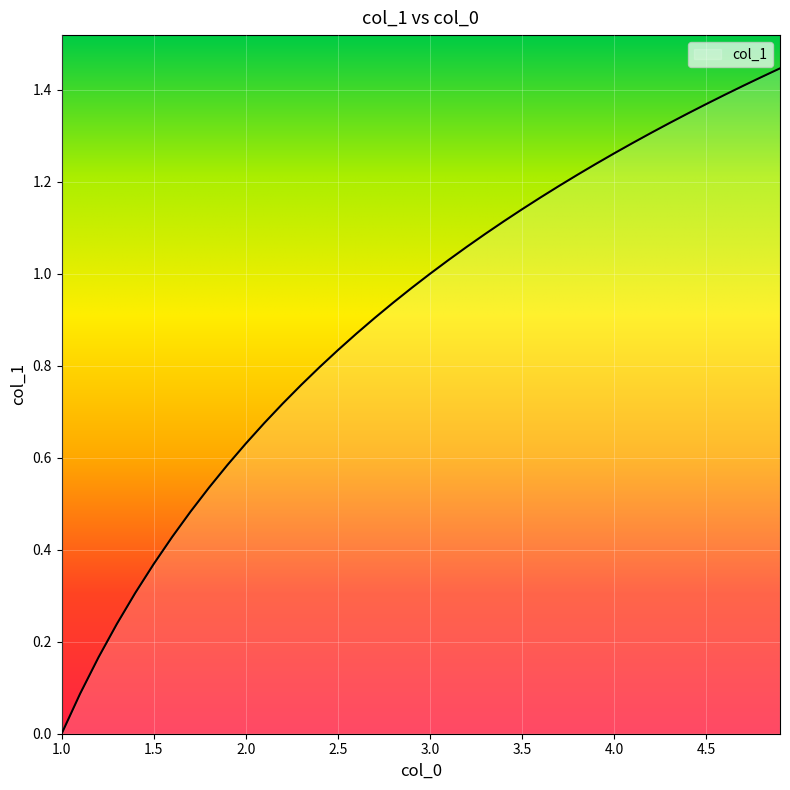

How many values are above zero?

39